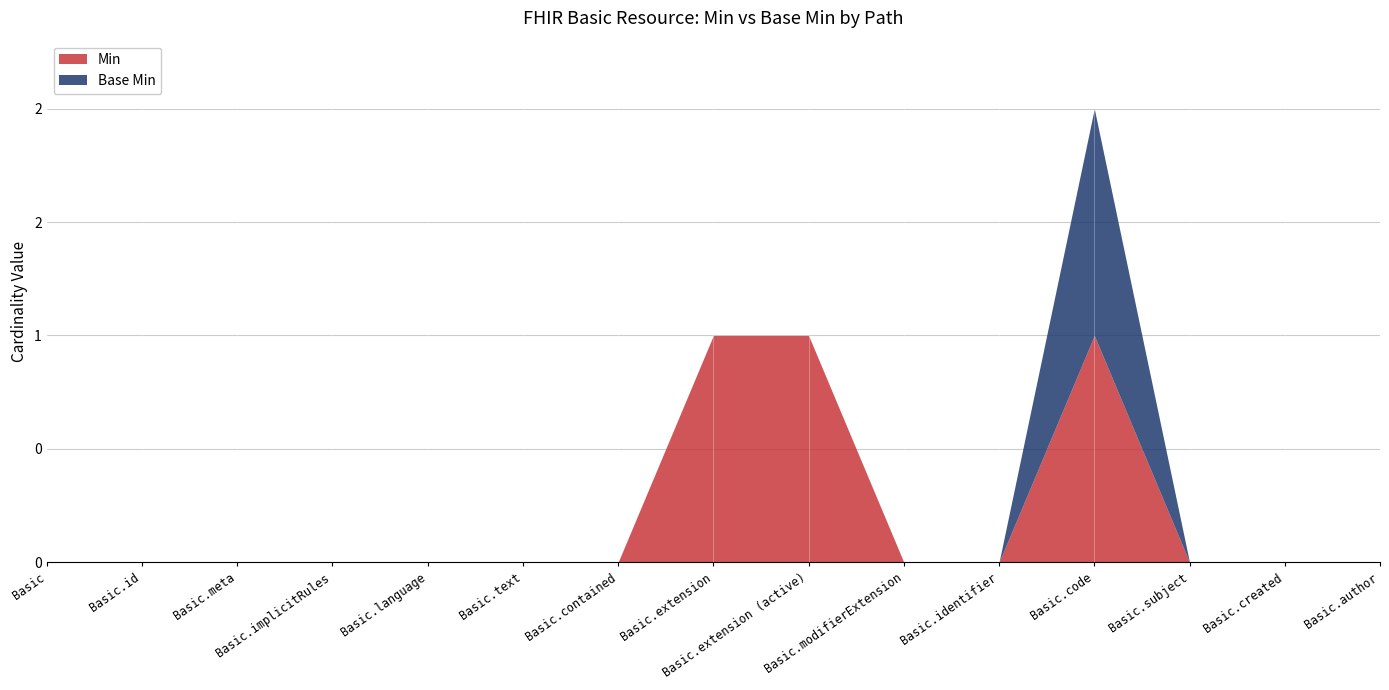

What is the difference between the highest and lowest values at Basic.extension (active)?

1